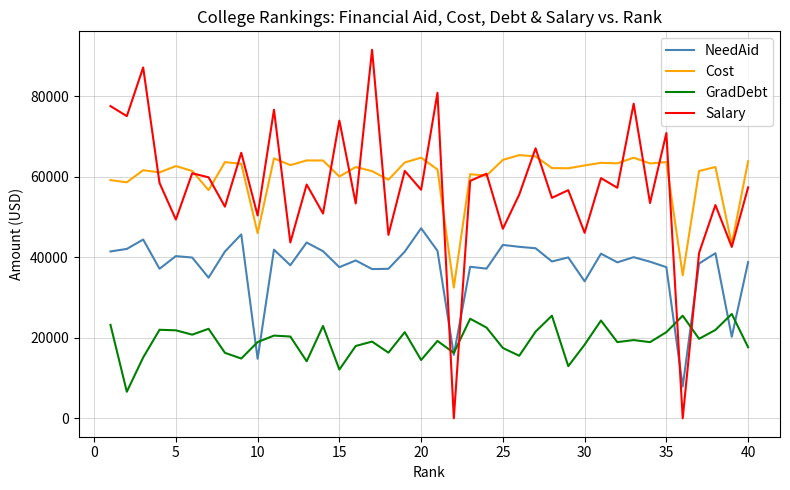

Which series has the largest range (max minus min)?

Salary